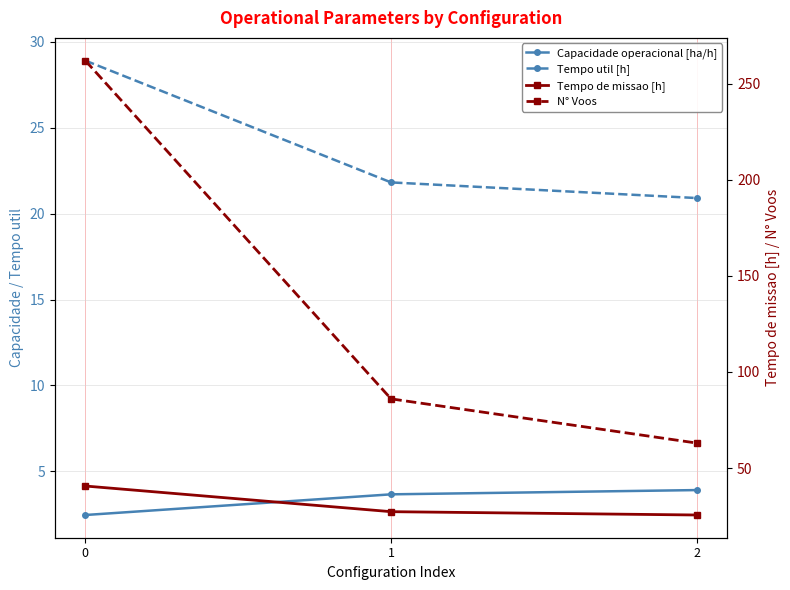

List the series in order of their peak value, highest first.

N° Voos, Tempo de missao [h], Tempo util [h], Capacidade operacional [ha/h]